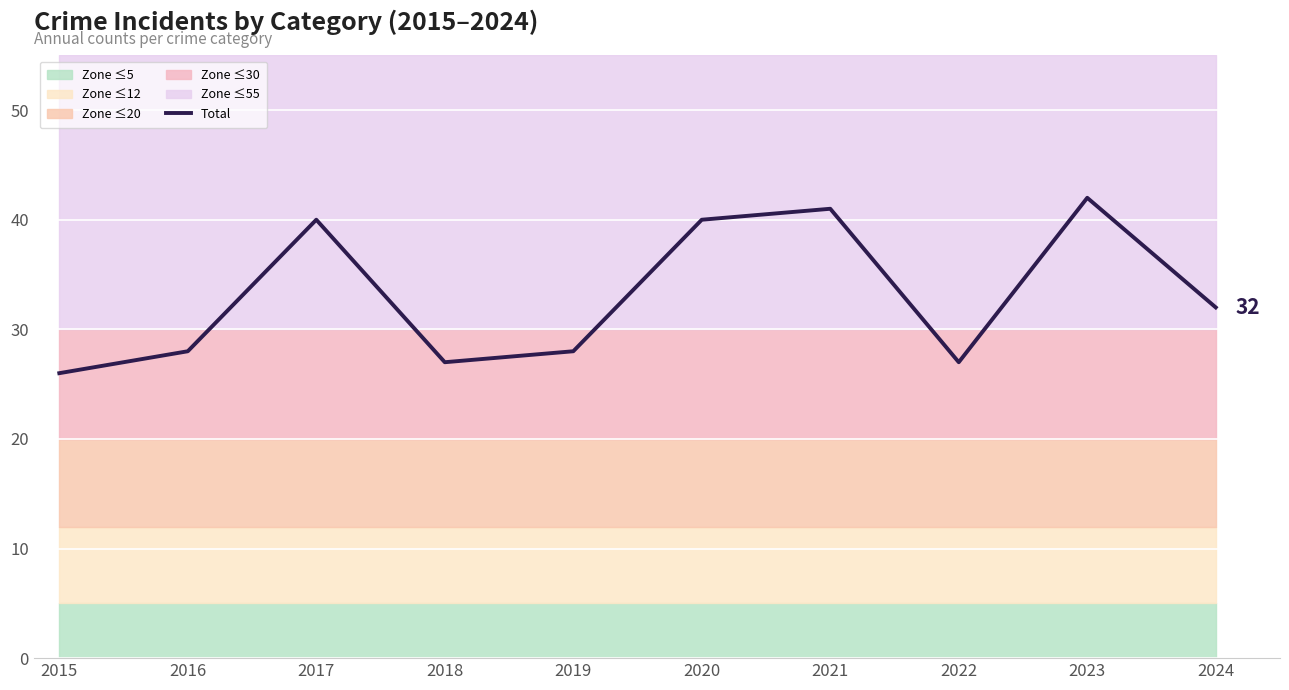

At which category does the chart reach its minimum across all series?

2015